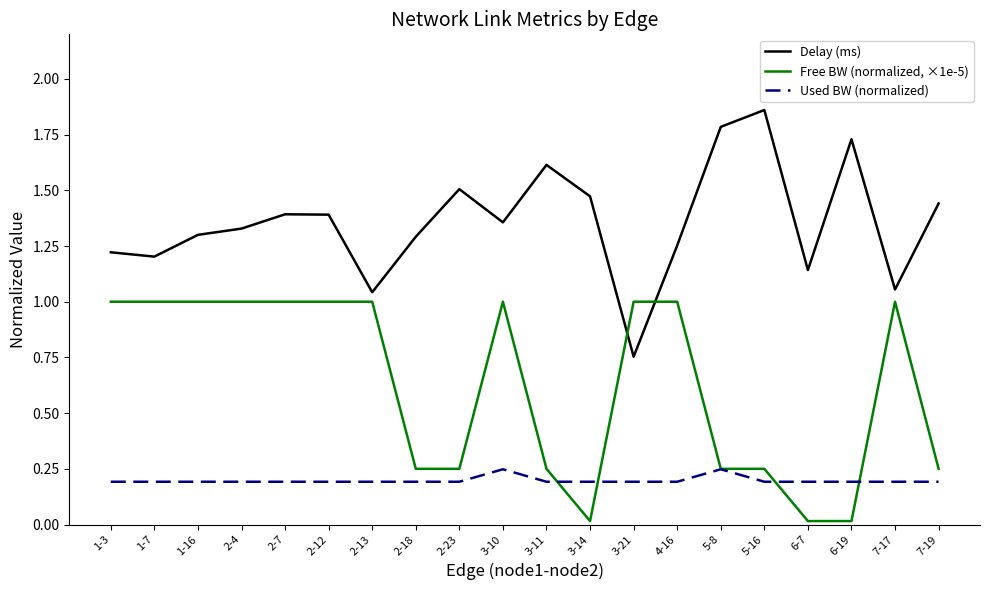

How many lines are shown in the chart?

3